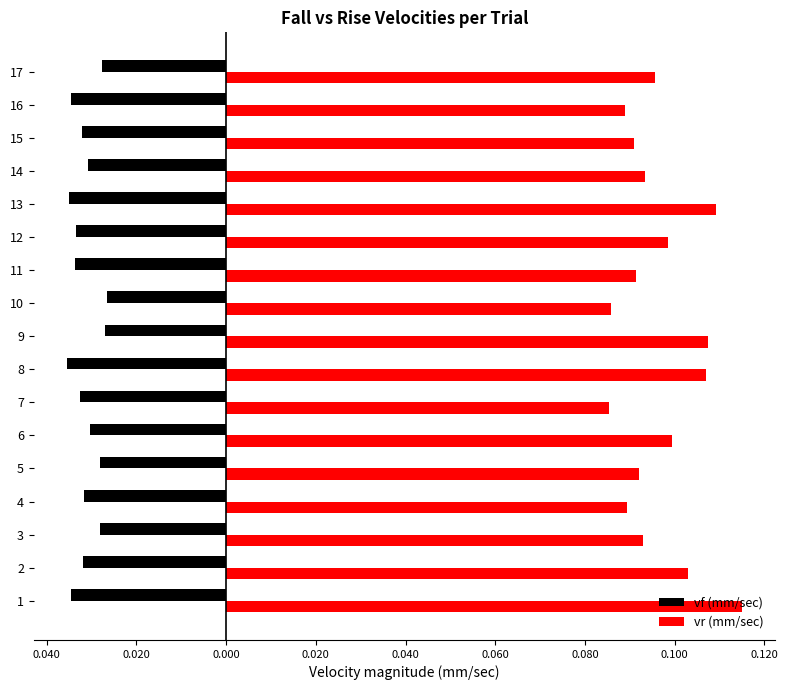

What are all the series names shown in the legend?

vf (mm/sec), vr (mm/sec)